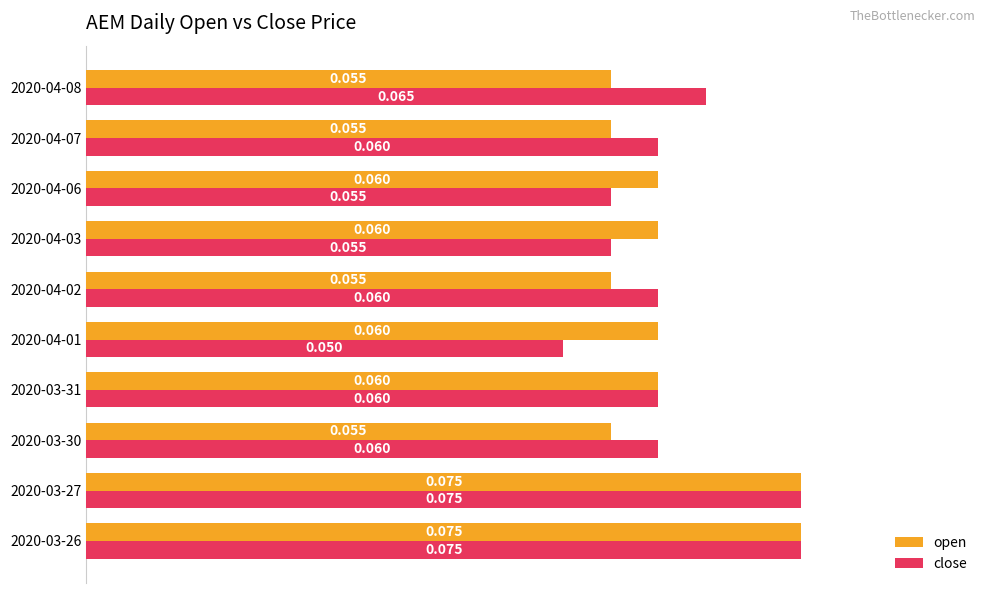

Which series has the largest total across all categories?

close